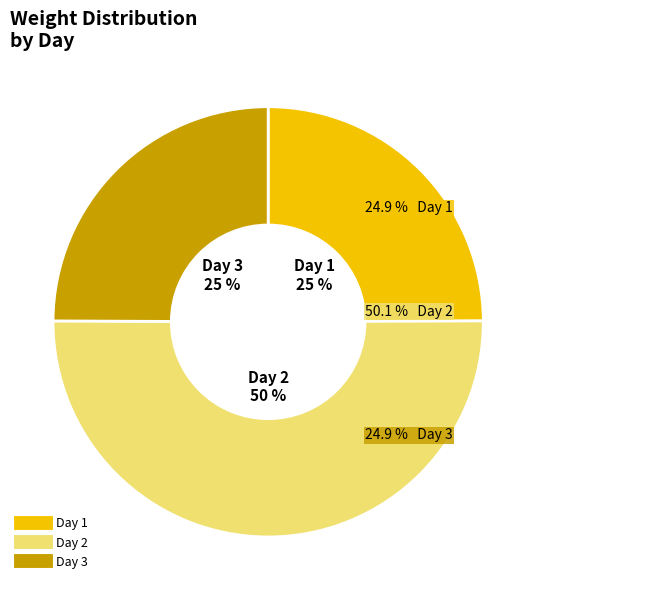

To the nearest percent, what percentage of the pie is Day 1?

25%